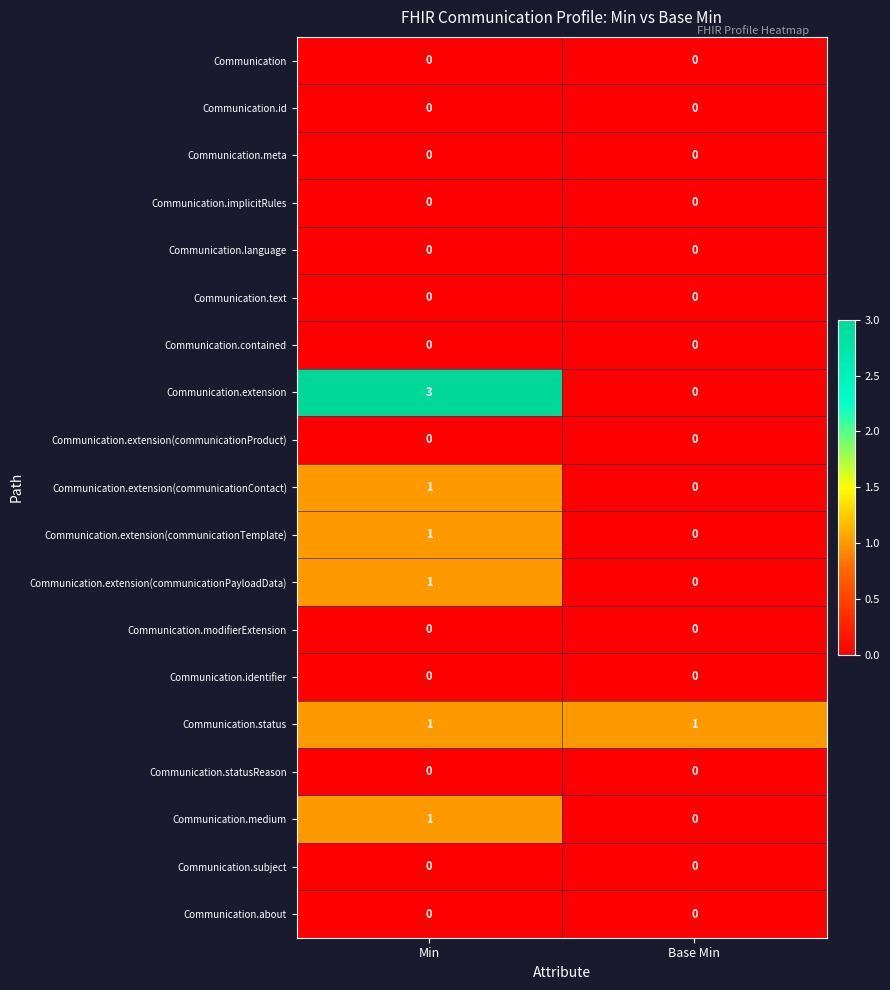

List the labels in order of Communication.extension(communicationContact) value, largest first.

Min, Base Min